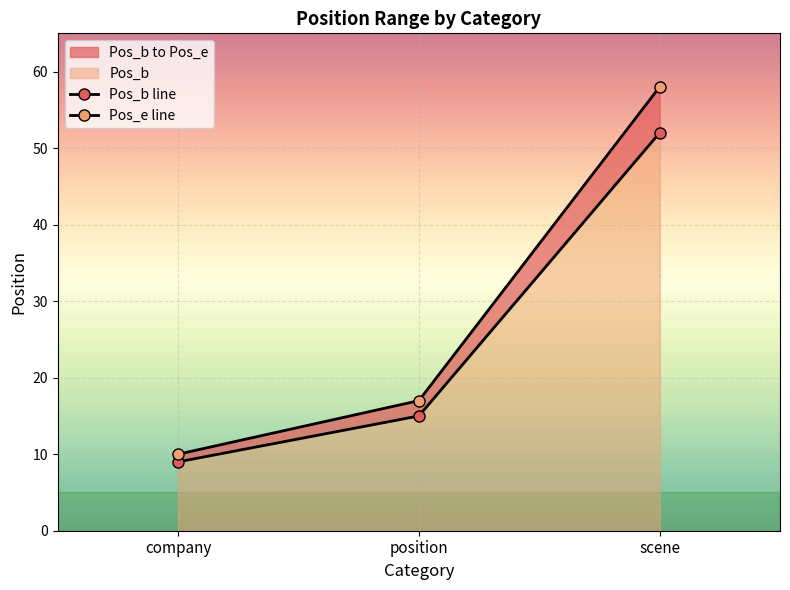

At which category does the chart reach its minimum across all series?

company